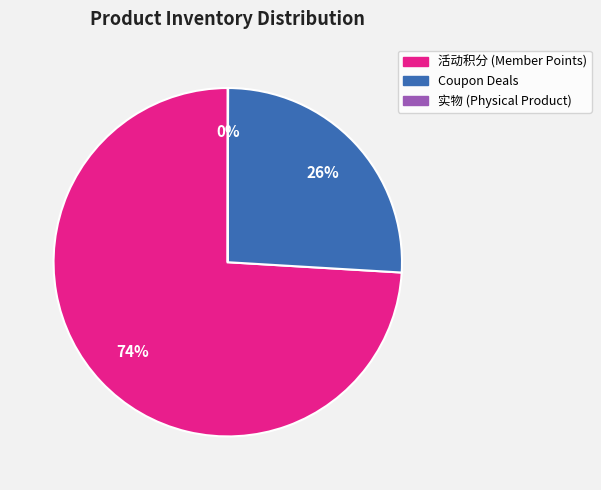

To the nearest percent, what is the difference between the largest and smallest slice percentages?

74%